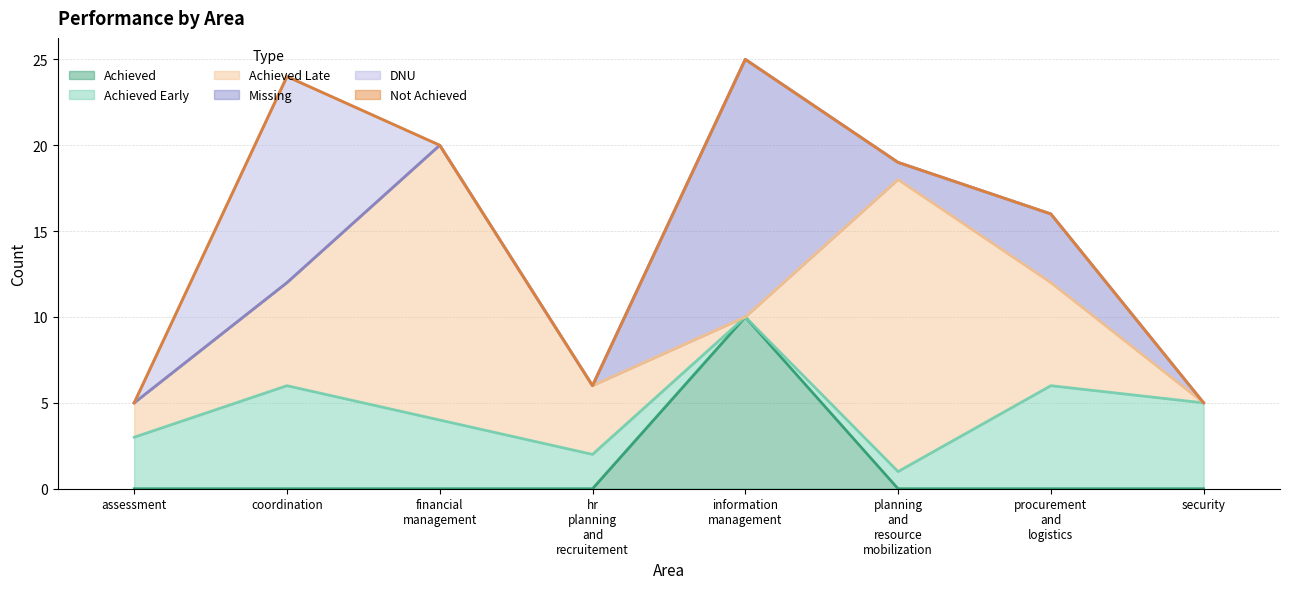

How many values in the DNU series exceed 0?

1